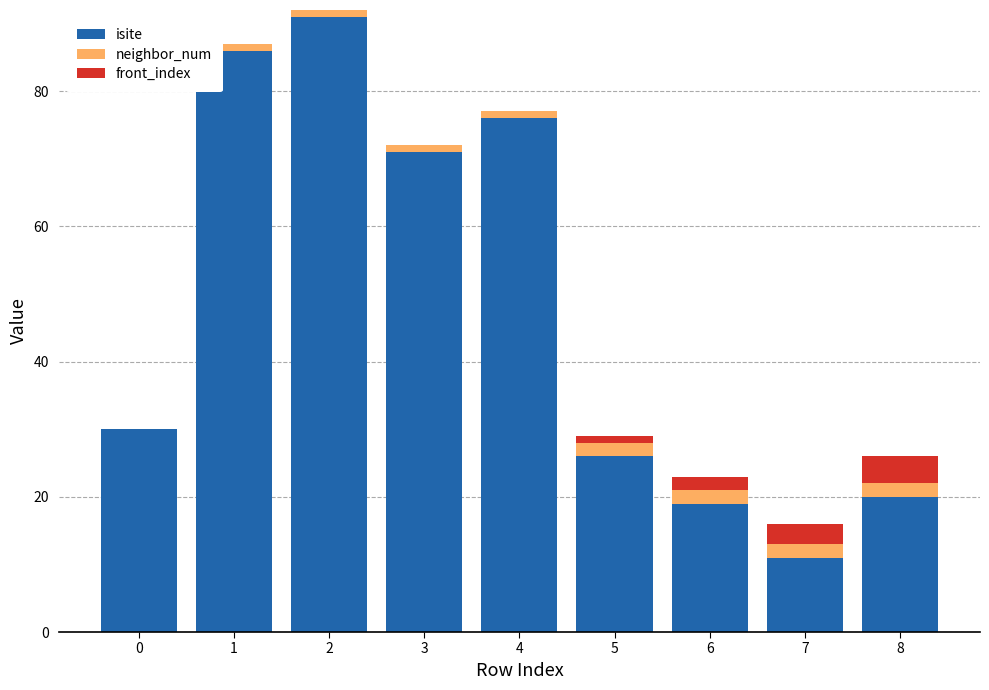

True or false: isite has a value of 91 at 2.

True